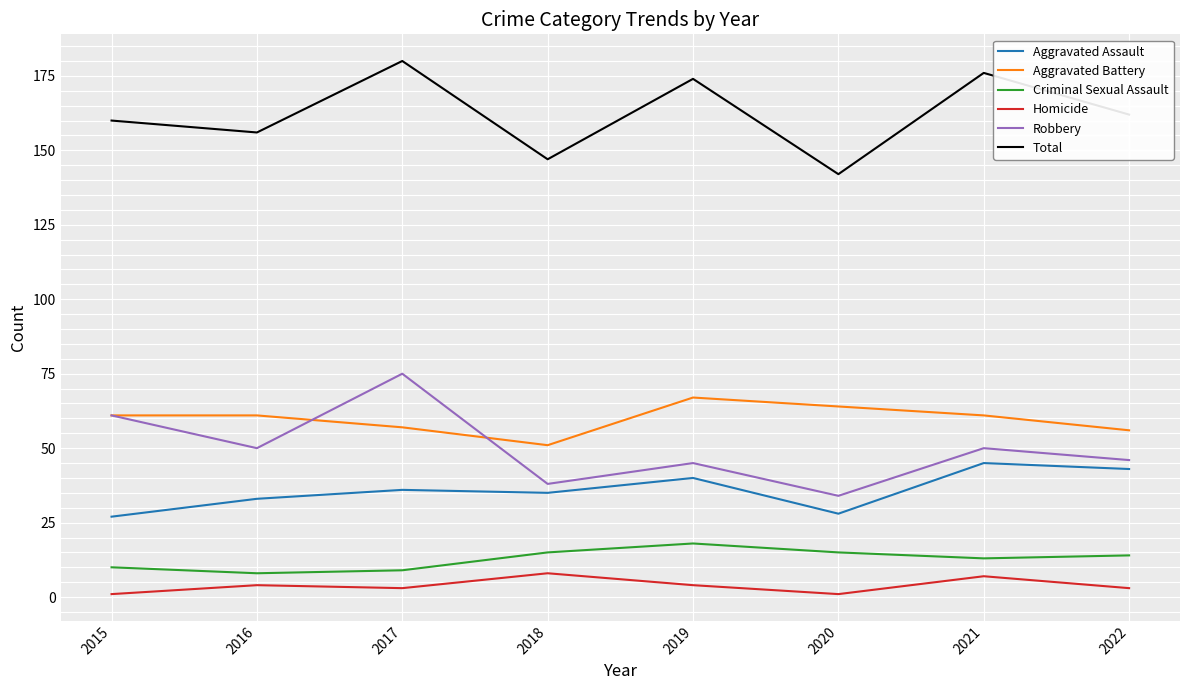

What is the greatest value displayed?

180